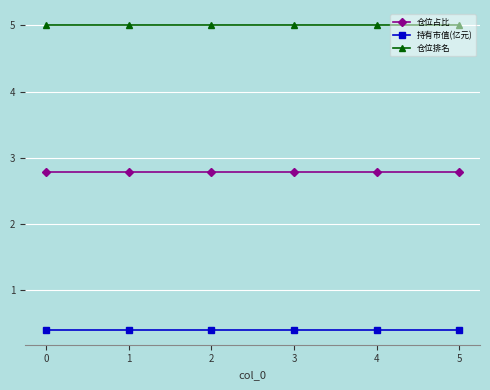

What is the sum of the 仓位占比 values at 4 and 1?

5.6